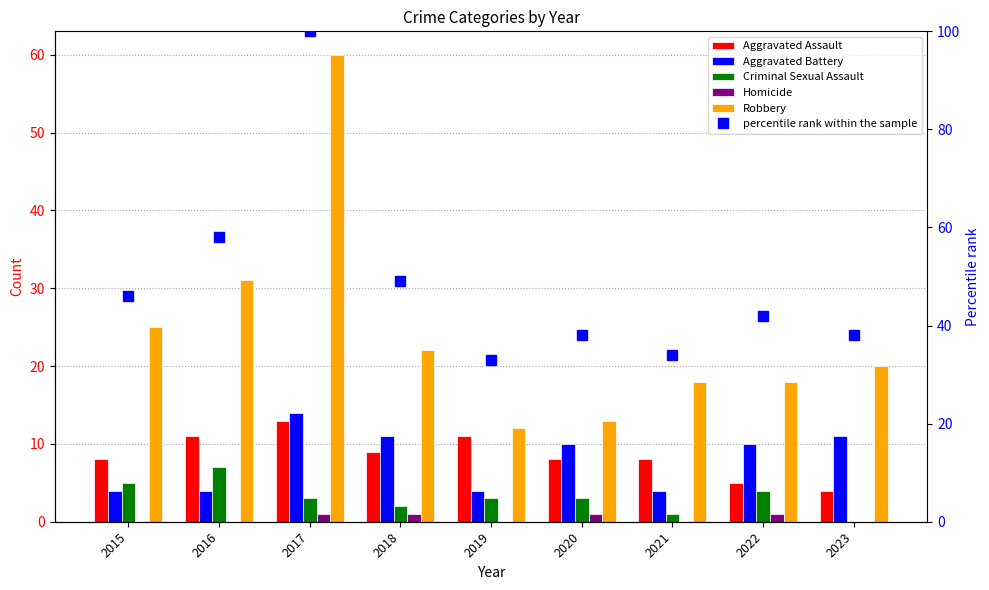

At which label is Robbery closest to 36?

2016